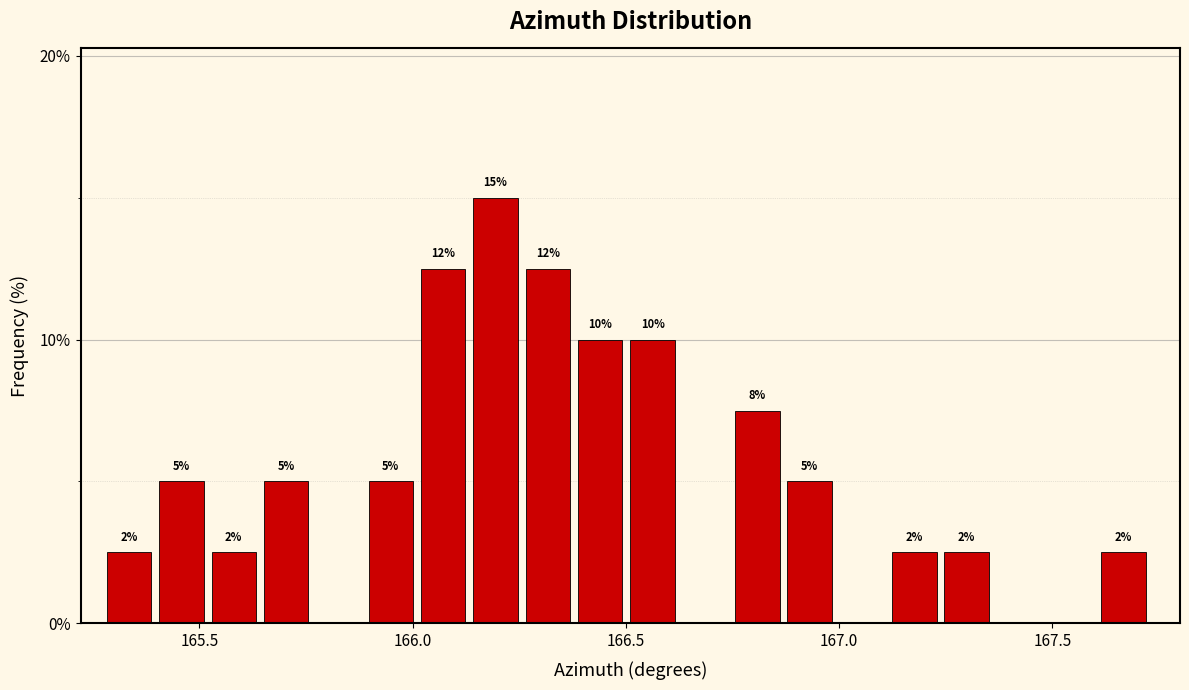

Around what value on the x-axis is the tallest bar? Give the approximate position of its centre, as read against the axis.

166.20